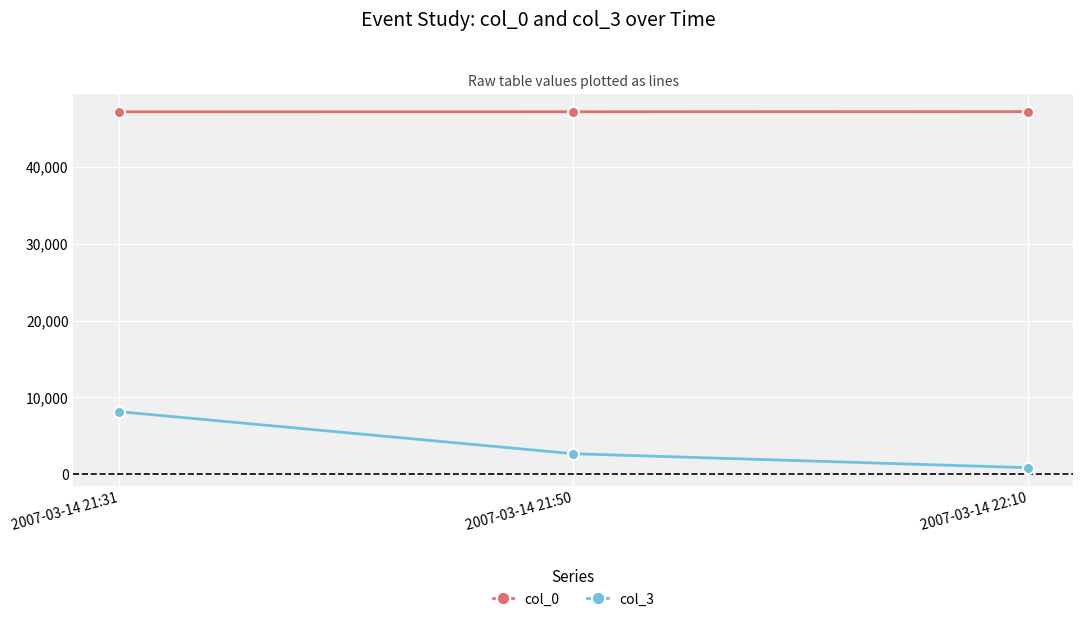

What is the sum of the col_3 values at 2007-03-14 21:50 and 2007-03-14 21:31?

10856